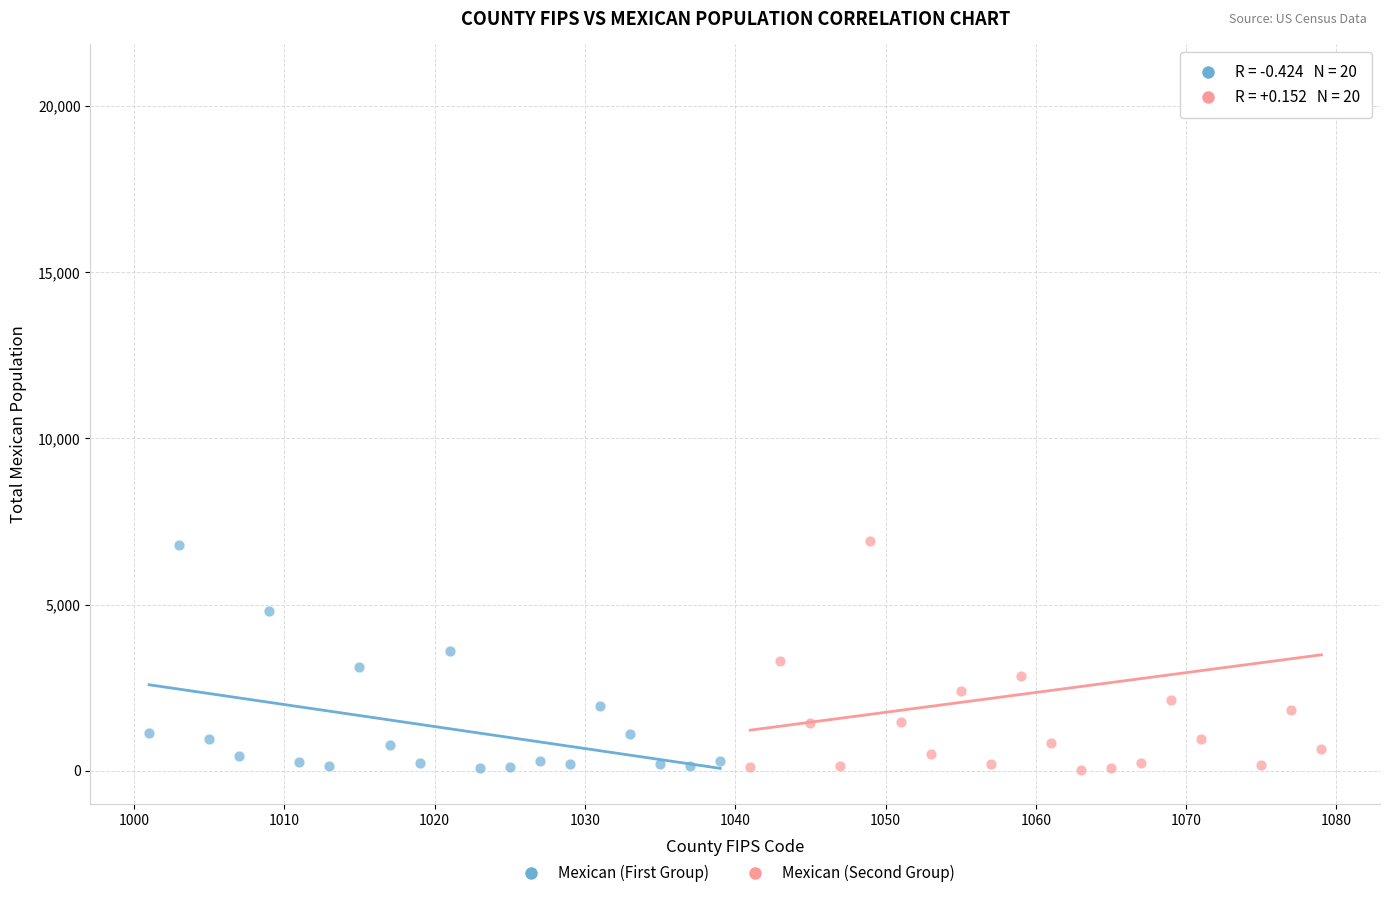

Which series has the widest spread of Y values?

Mexican (Second Group)